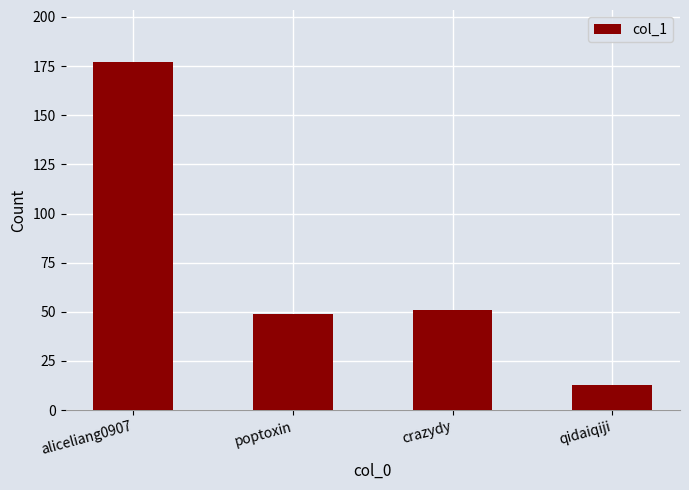

True or false: the data shows 35 at crazydy.

False